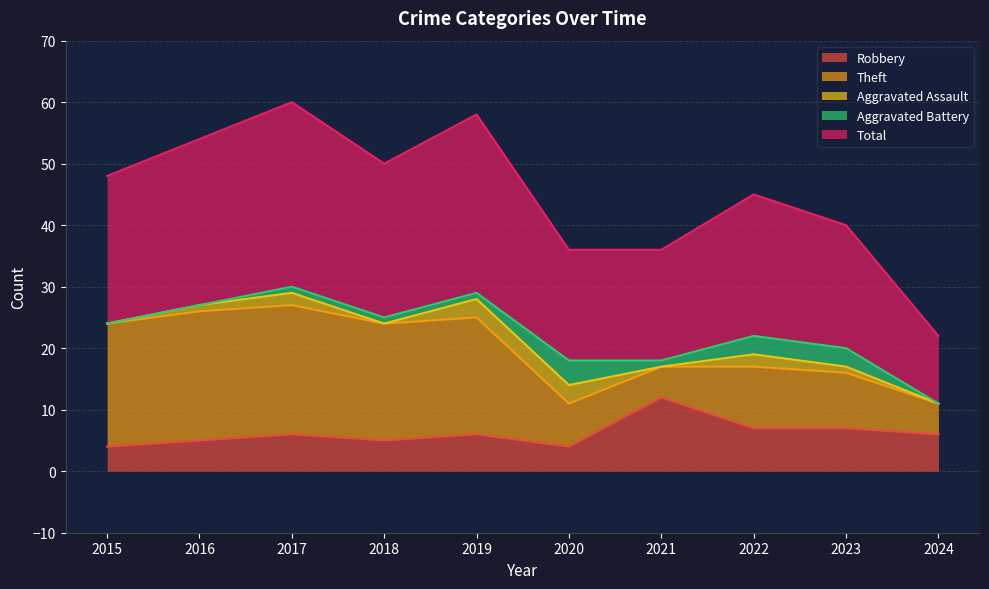

True or false: Aggravated Assault and Total intersect in this chart.

False